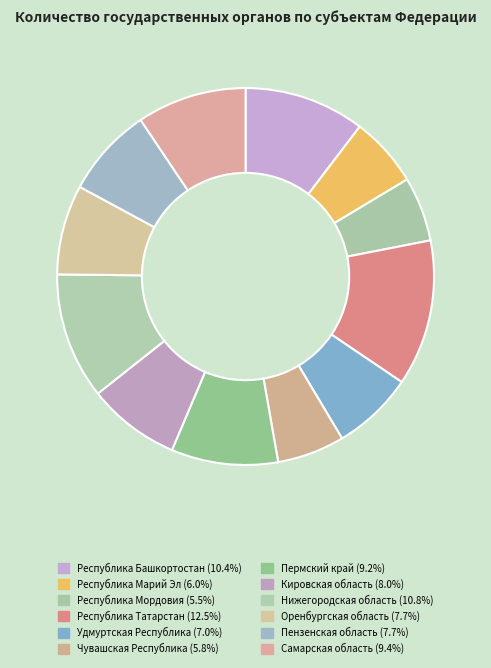

The Пермский край slice represents 9% of the pie. True or false?

True